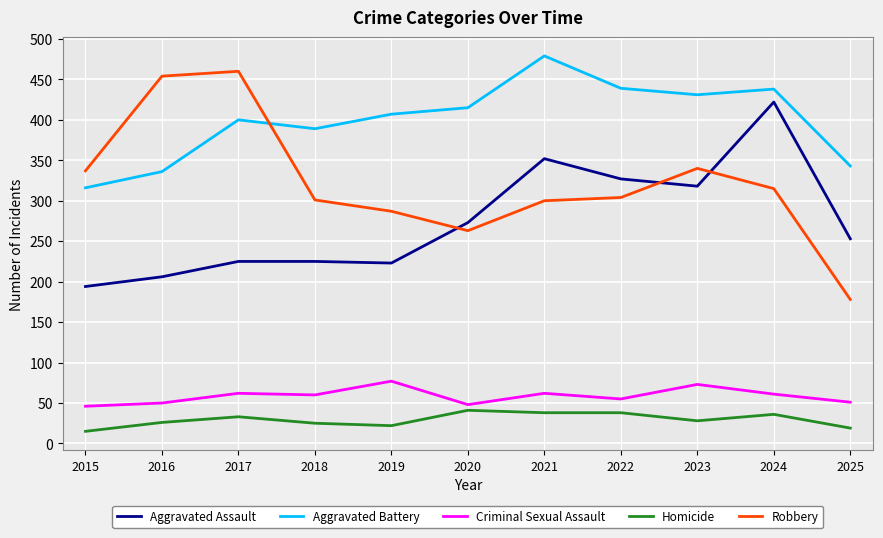

True or false: Aggravated Assault and Homicide cross at least once.

False